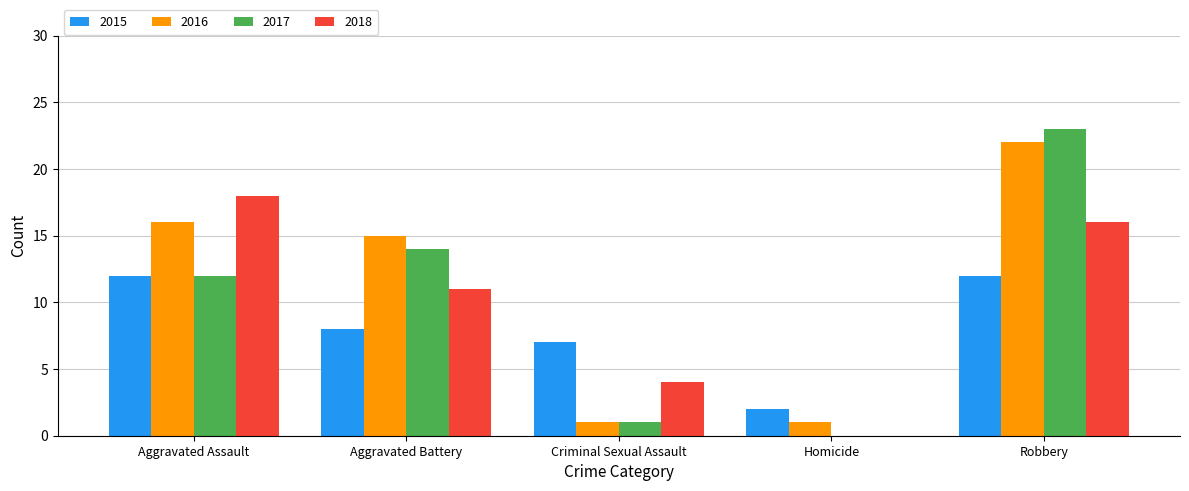

Which series has the largest range (max minus min)?

2017